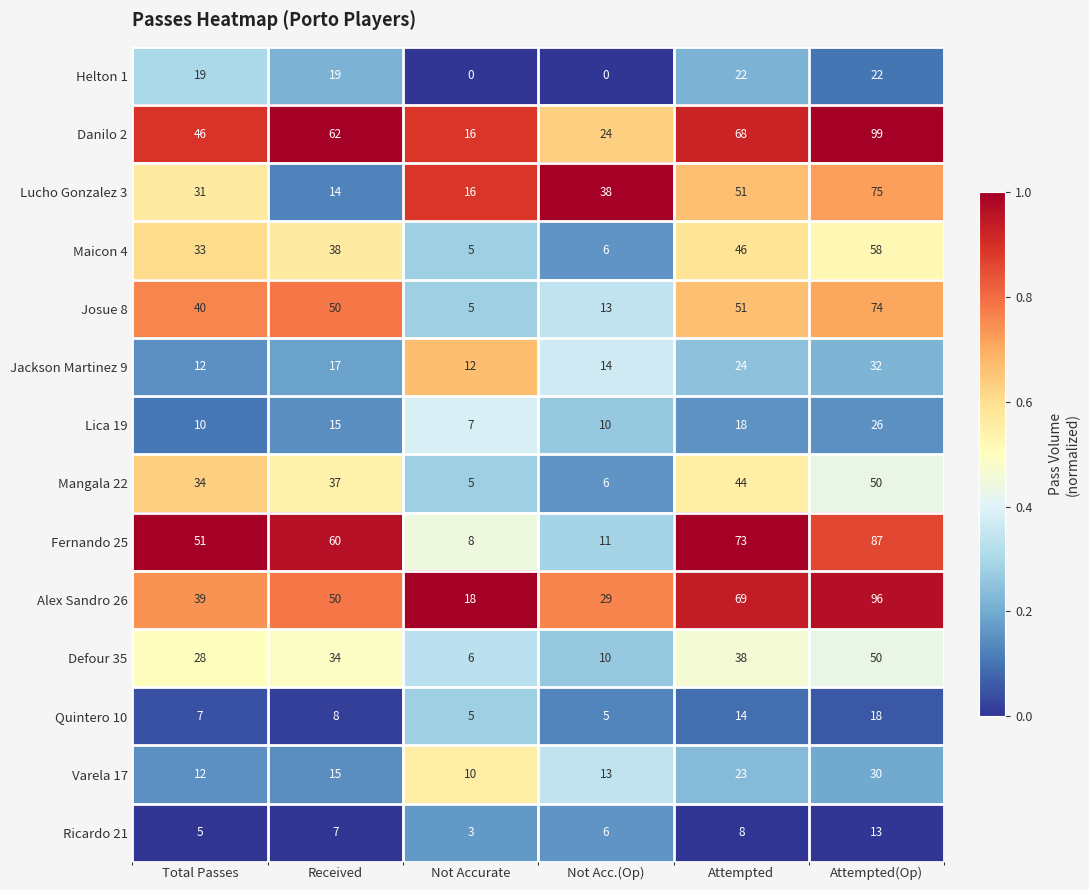

Which series has the largest range (max minus min)?

Danilo 2